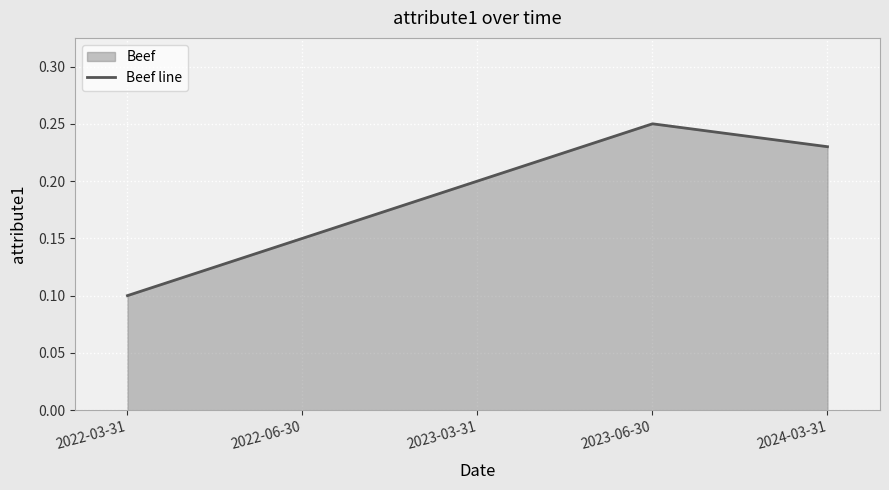

Reading left to right, extract all data points from this chart.

0.1	0.1	0.2	0.2	0.2